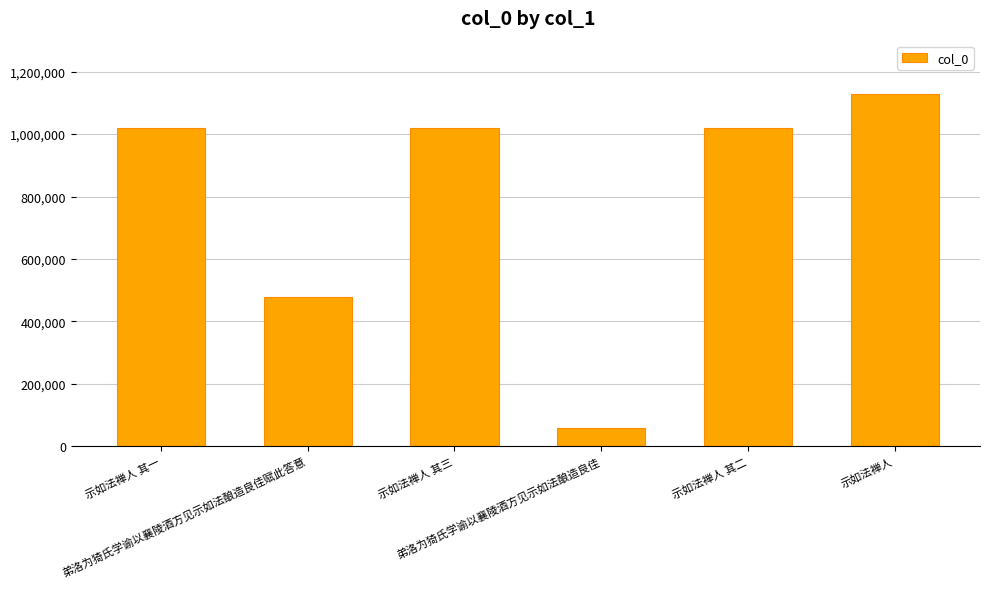

What is the difference between the maximum and minimum values?

1072146